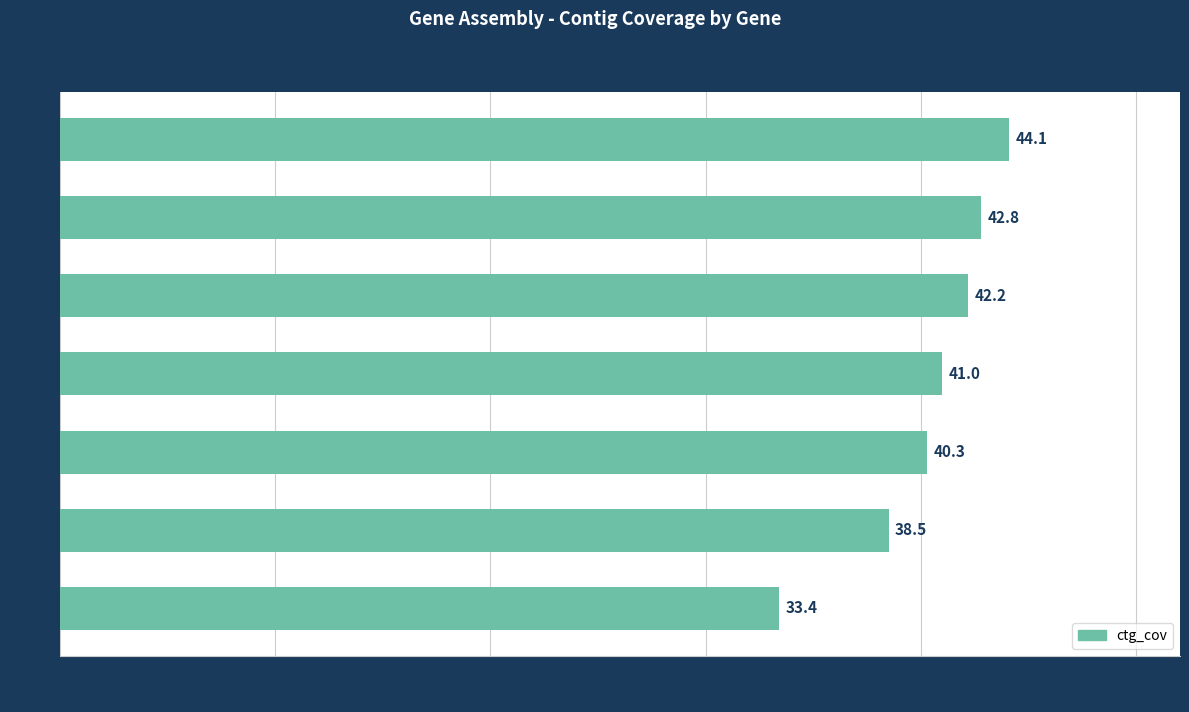

Is it true that the value at gyrB is 67.8?

False